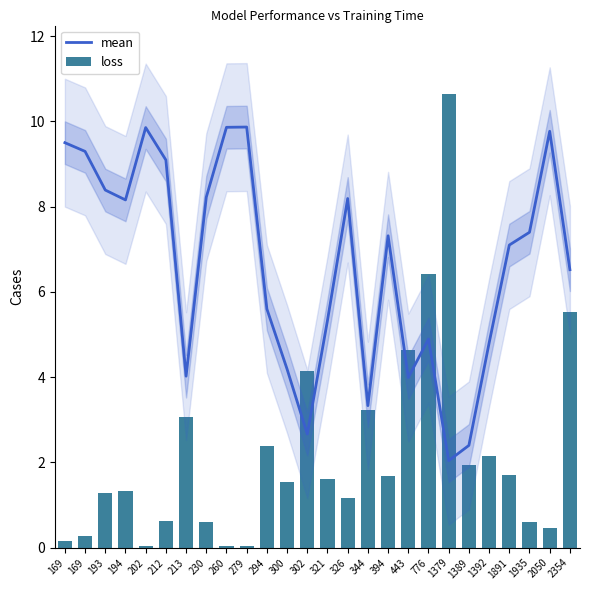

What is the maximum value shown in the chart?

10.6